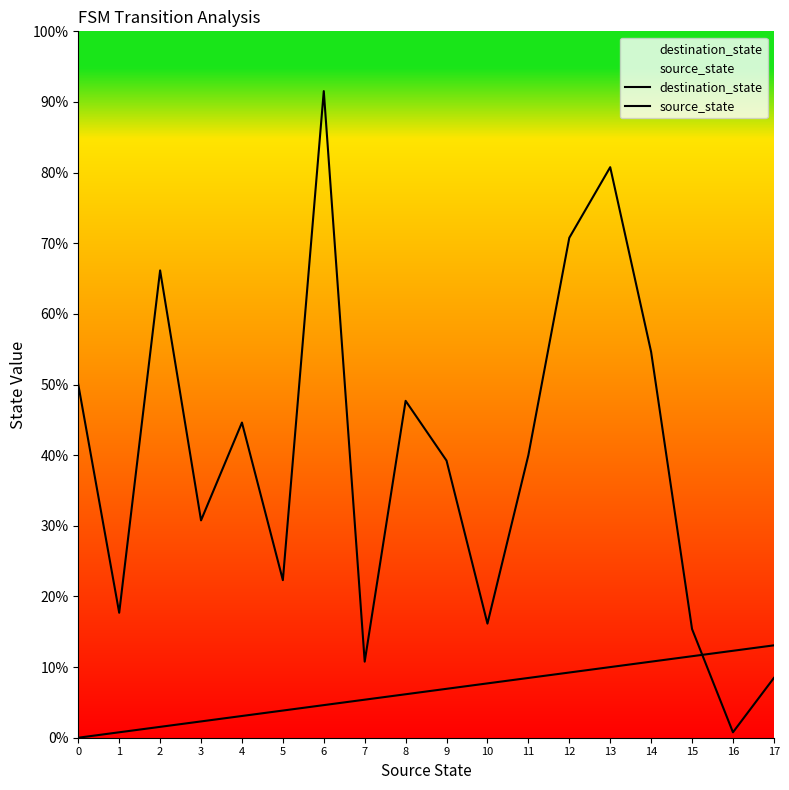

List the series in order of their overall mean, lowest first.

source_state, destination_state